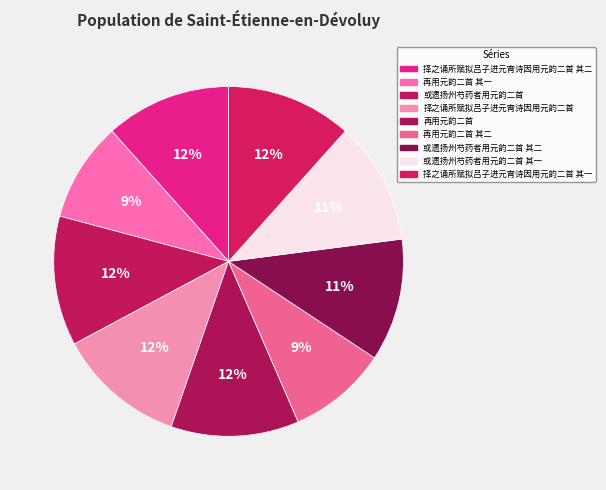

Between 择之诵所赋拟吕子进元宵诗因用元韵二首 其一 and 择之诵所赋拟吕子进元宵诗因用元韵二首 其二, which is larger?

择之诵所赋拟吕子进元宵诗因用元韵二首 其二